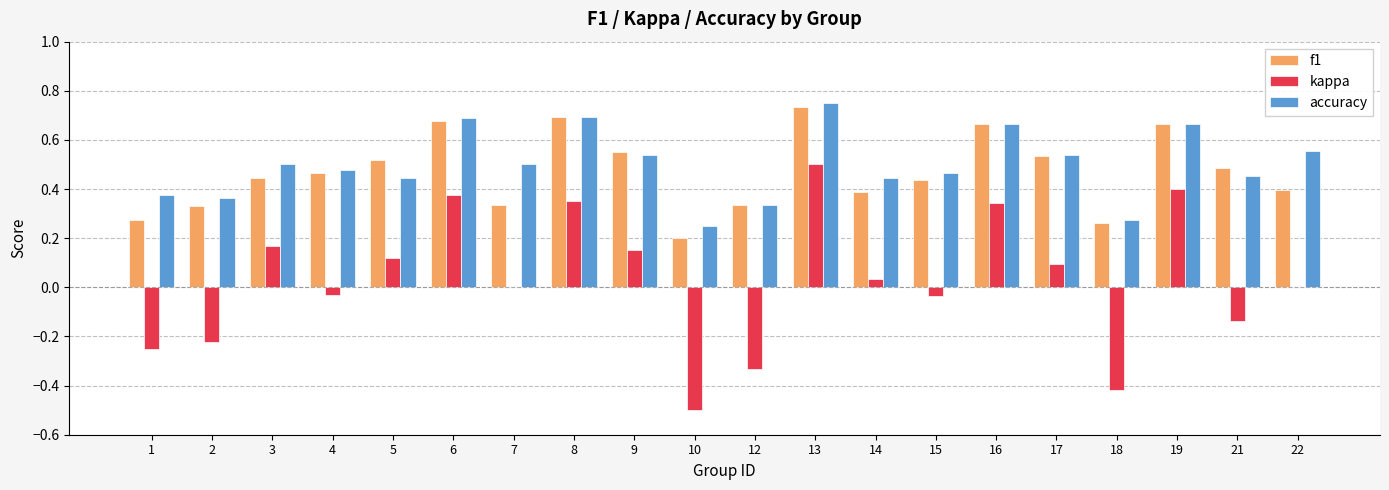

What is the total value across all series at 13?

2.0